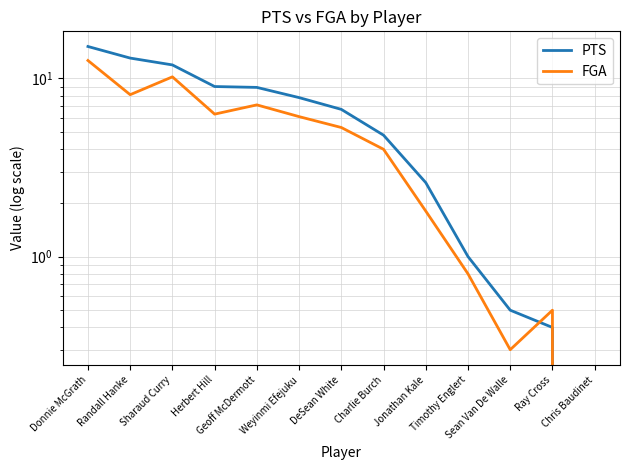

Reading left to right, extract all data points from this chart.

PTS: 15.1	13.0	11.9	9.0	8.9	7.8	6.7	4.8	2.6	1.0	0.5	0.4	0.0
FGA: 12.6	8.1	10.2	6.3	7.1	6.1	5.3	4.0	1.8	0.8	0.3	0.5	0.0